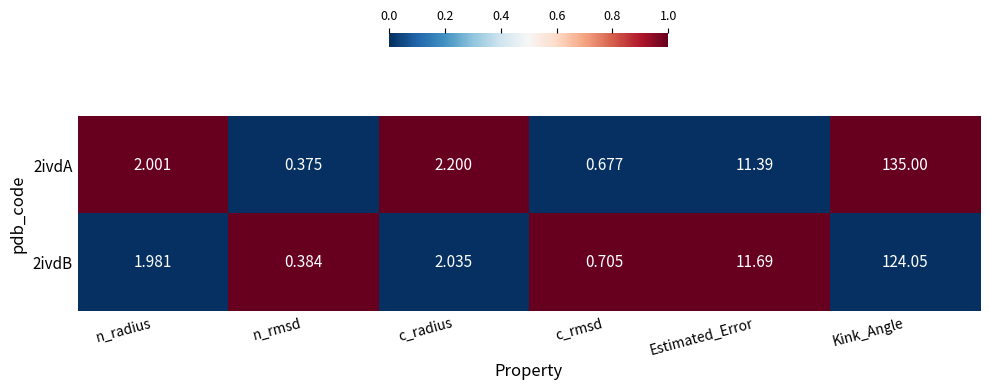

Rank the series by their average value, from highest to lowest.

2ivdA, 2ivdB